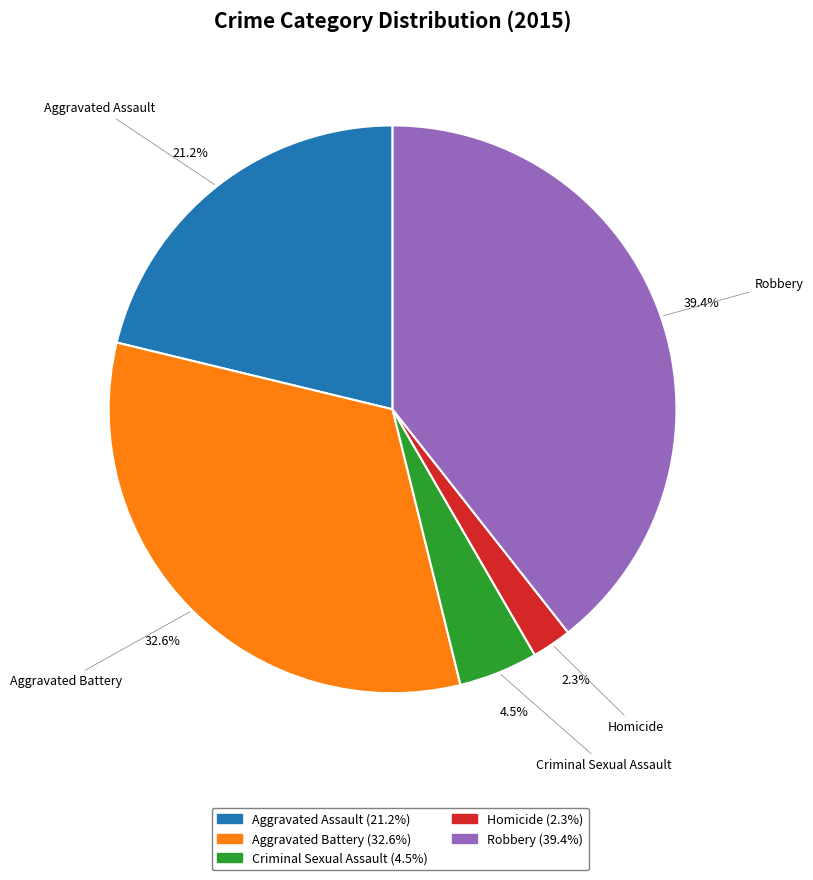

Does Aggravated Assault represent more than half of the total?

No